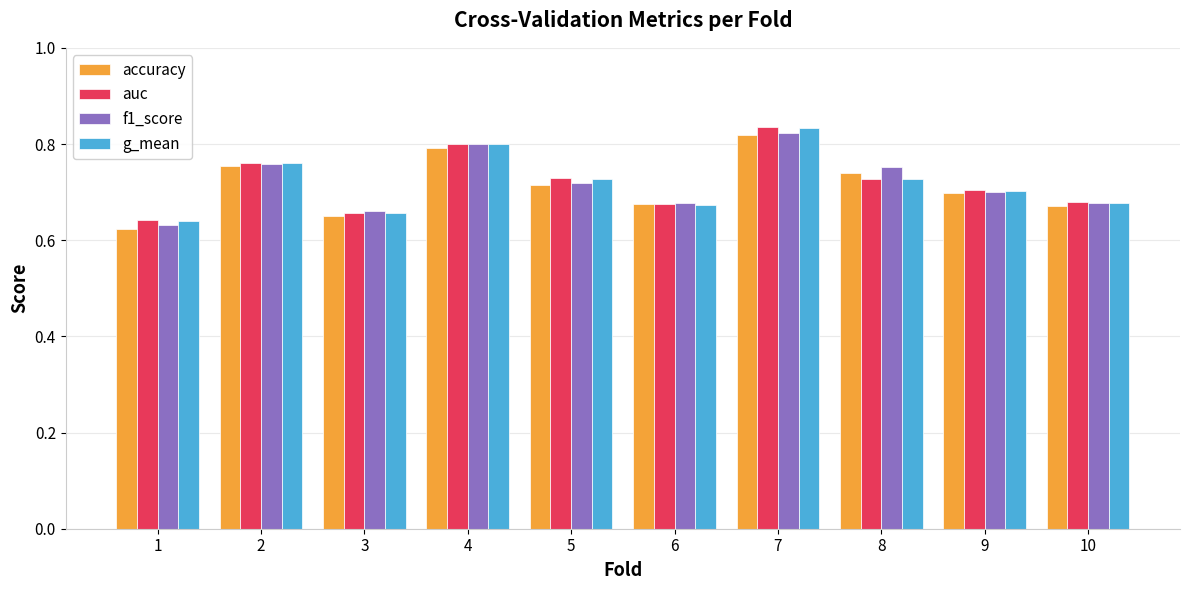

The value of auc at 1 is 1.1. True or false?

False